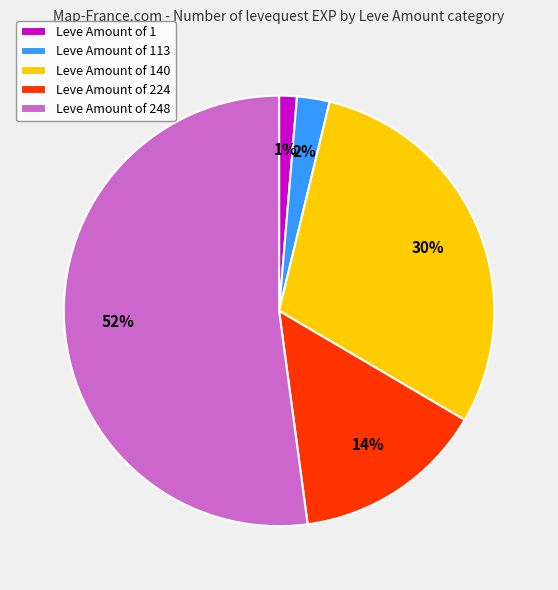

What percentage is the Leve Amount of 140 slice, to the nearest percent?

30%